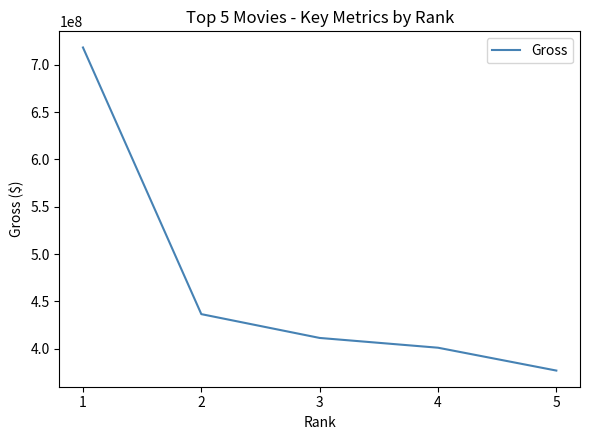

The chart shows a value of 200071216 at 1. True or false?

False